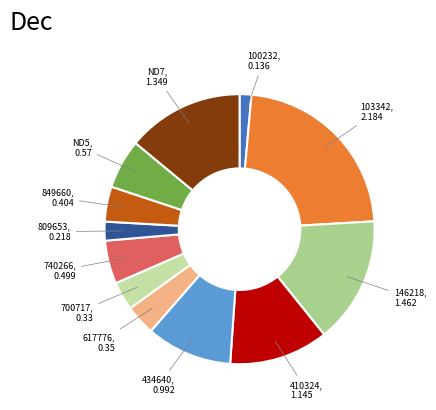

How many slices are in this pie chart?

12